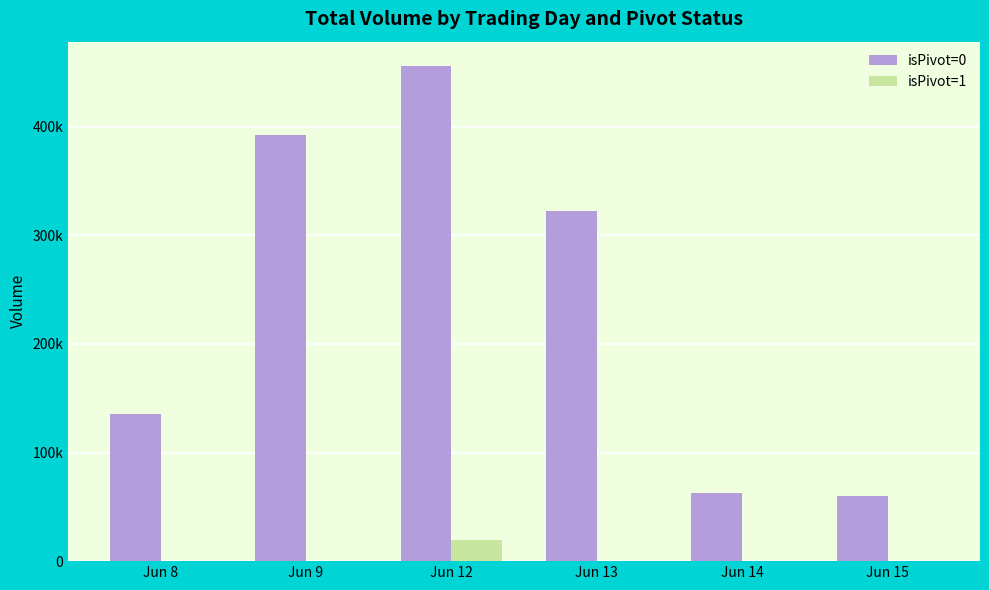

Reading left to right, extract all data points from this chart.

isPivot=0: Jun 8=135565	Jun 9=392069	Jun 12=455495	Jun 13=322202	Jun 14=62792	Jun 15=60359
isPivot=1: Jun 8=0	Jun 9=0	Jun 12=19402	Jun 13=0	Jun 14=0	Jun 15=0